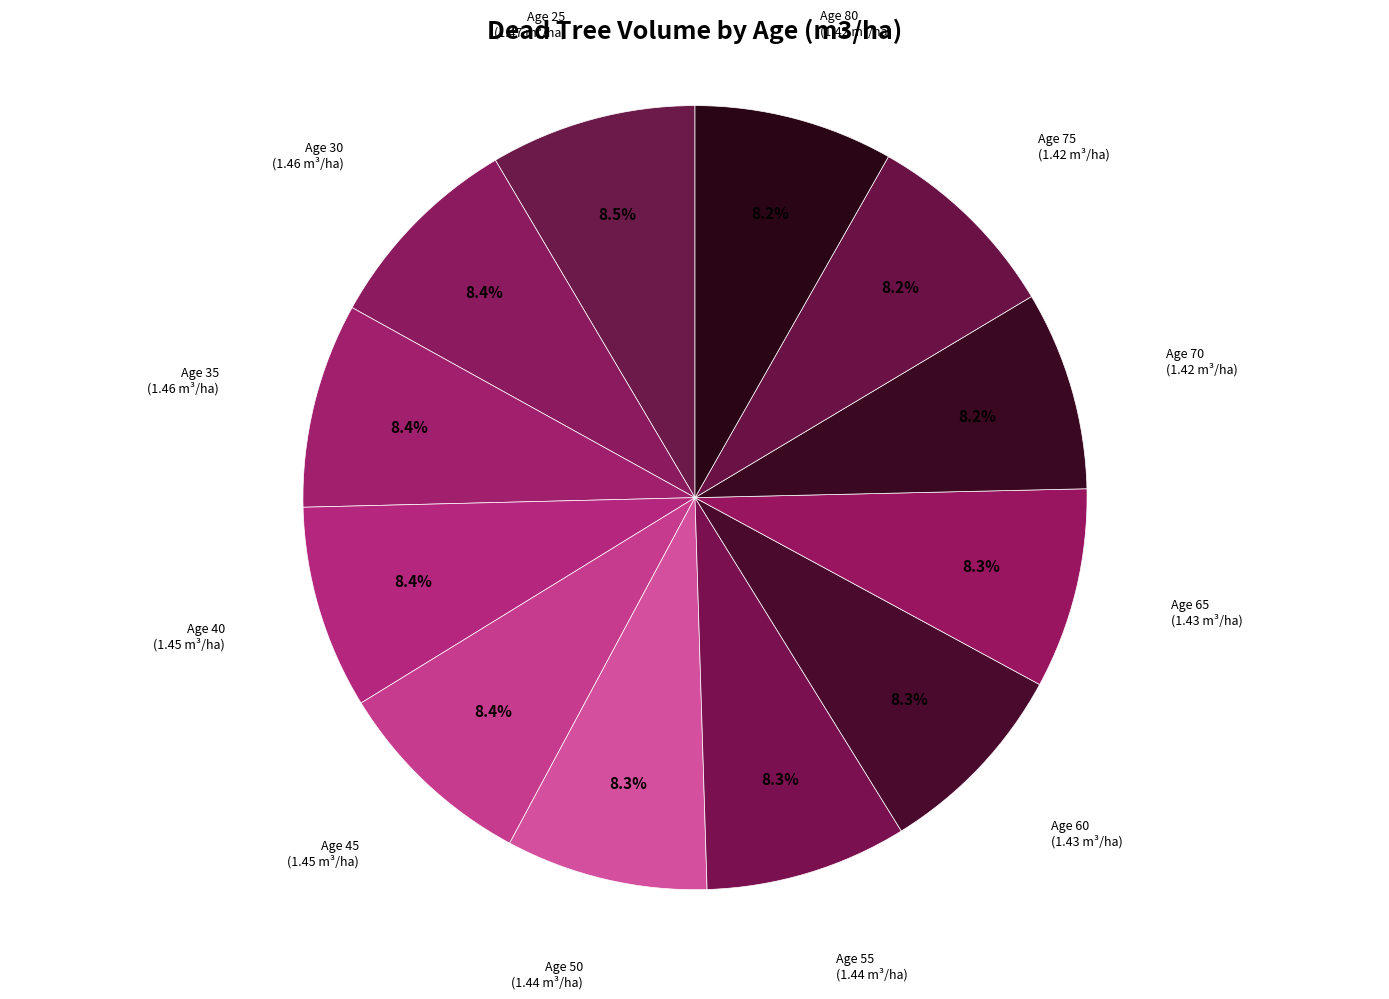

Count the number of slices in the pie.

12